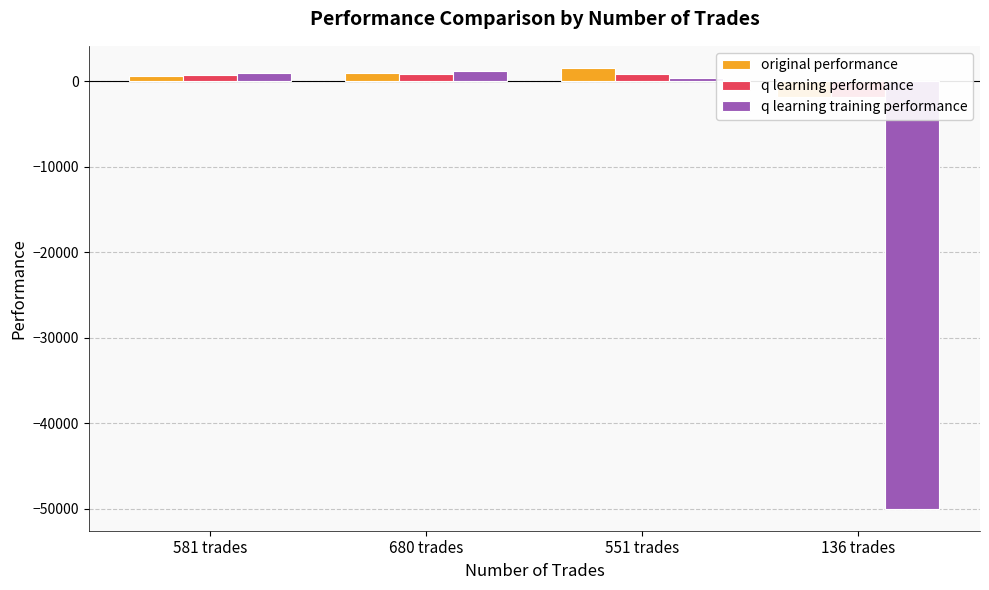

Read the q learning performance value at 136 trades.

-1828.5